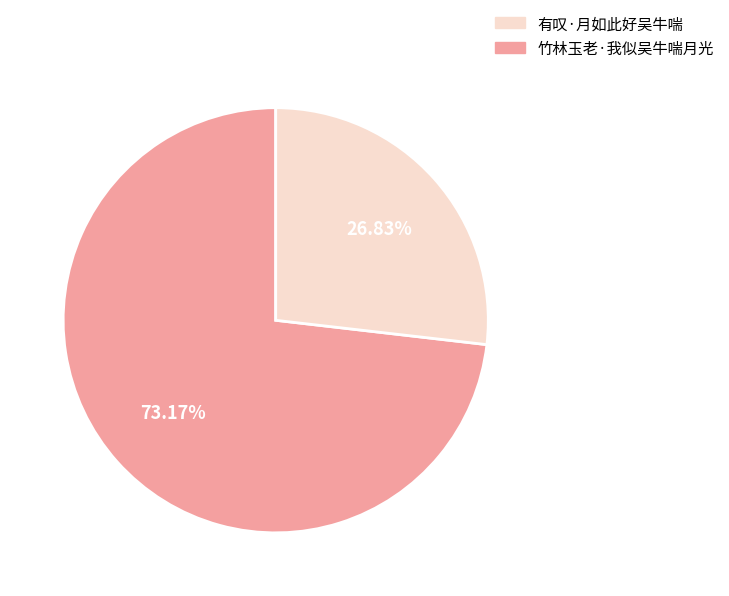

Does any single category account for the majority?

Yes